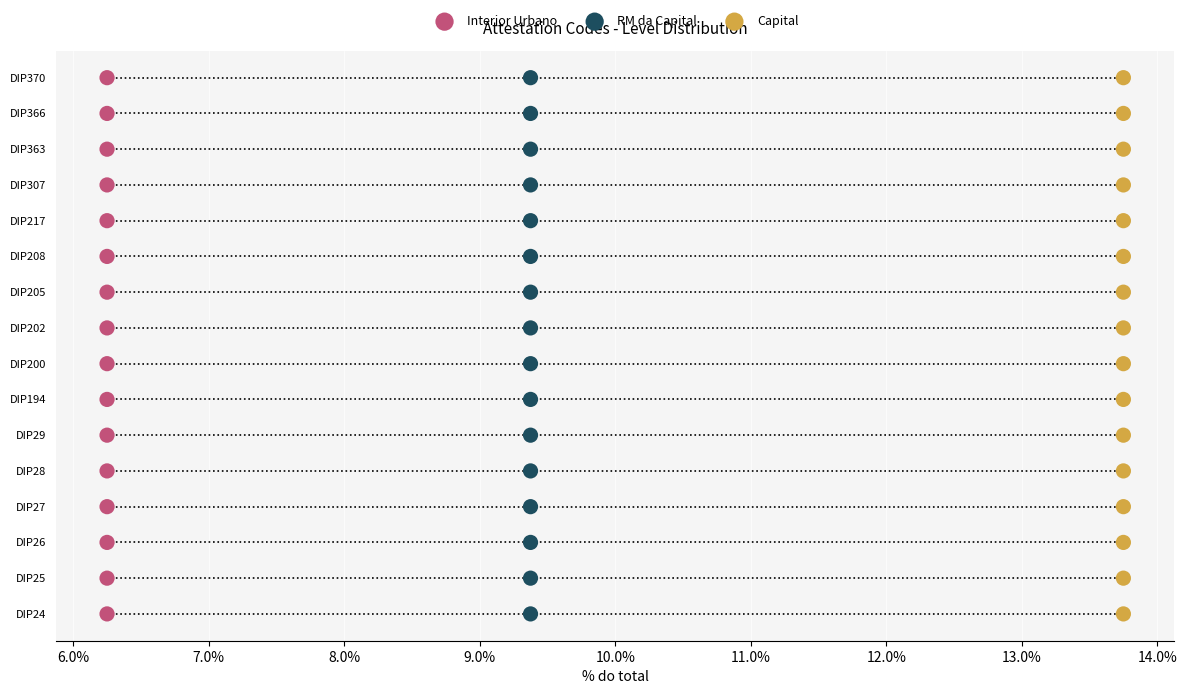

Which series reaches the maximum Y coordinate?

Interior Urbano